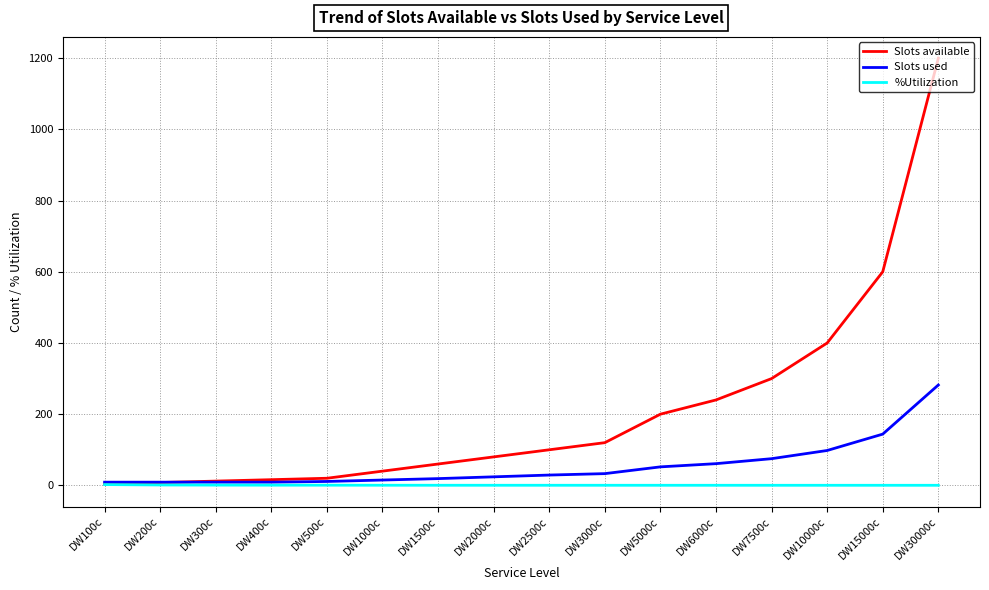

At which category is the sum across all series the highest?

DW30000c